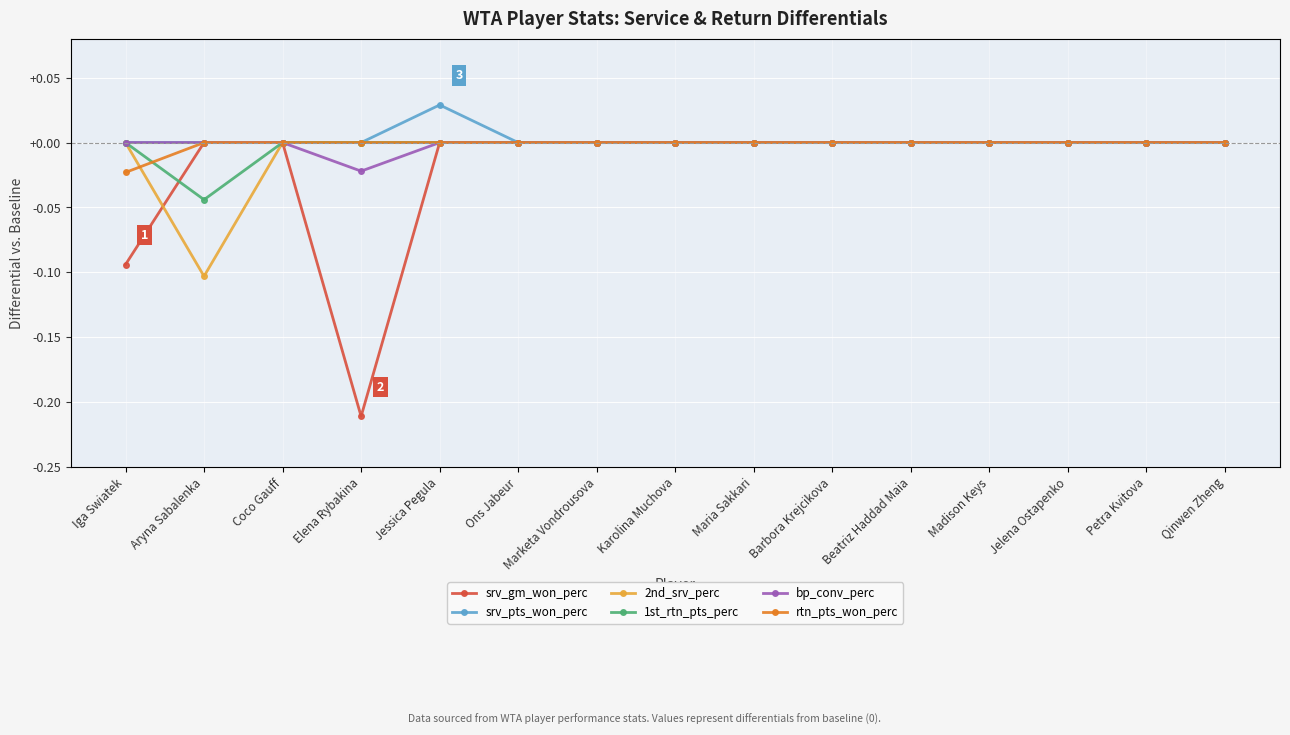

What is the label of the 1st point from the right?

Qinwen Zheng